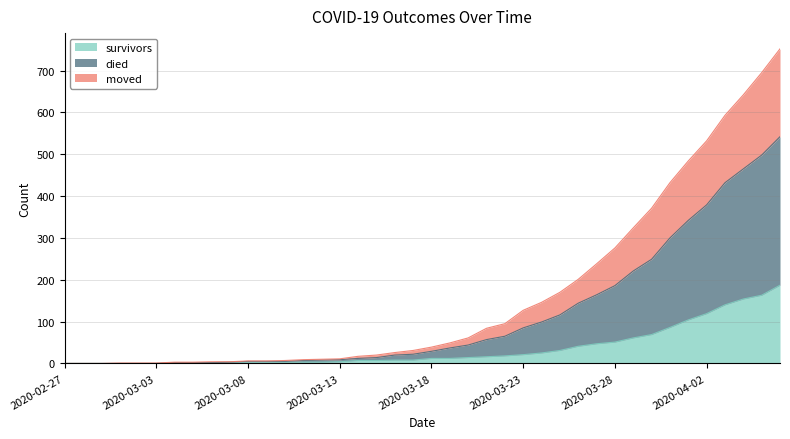

True or false: died and moved cross at least once.

False